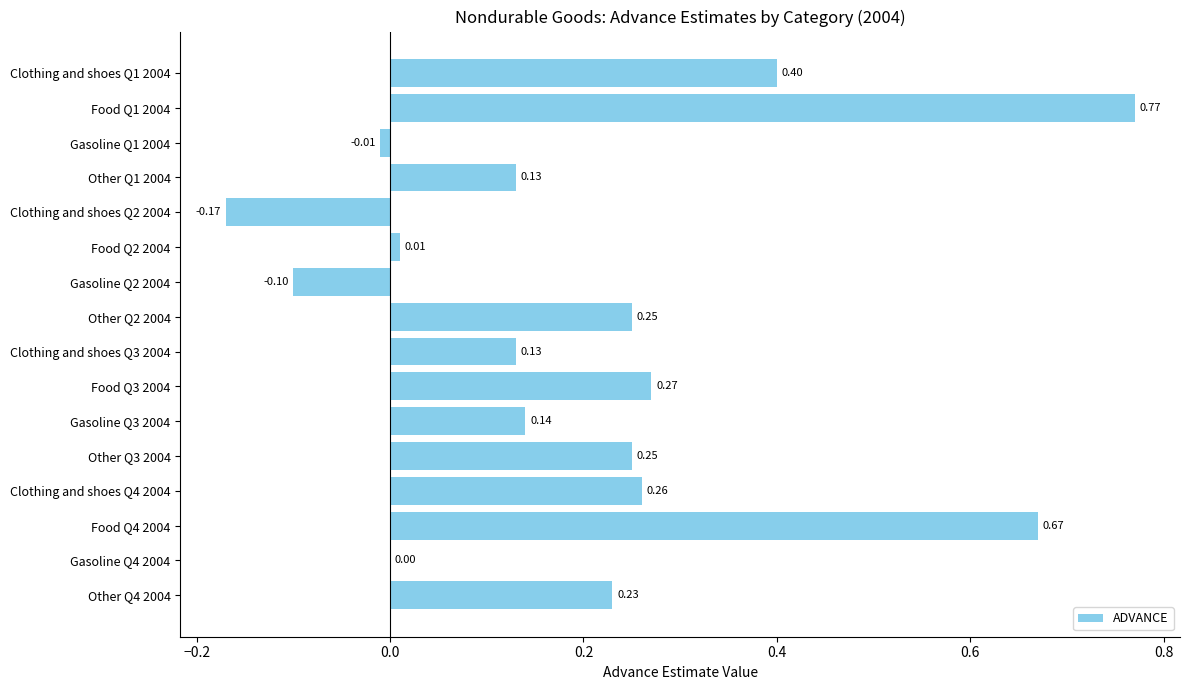

Are the bars grouped side by side (vs. stacked)?

No